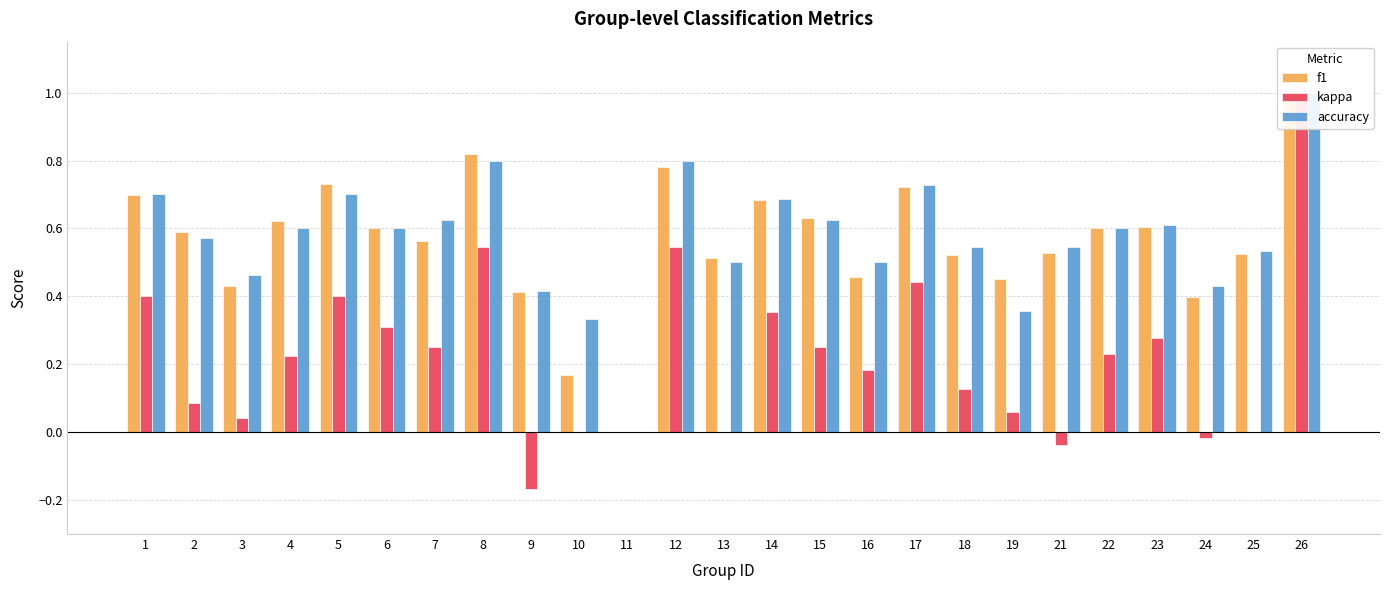

What is the total value across all series at 4?

1.4